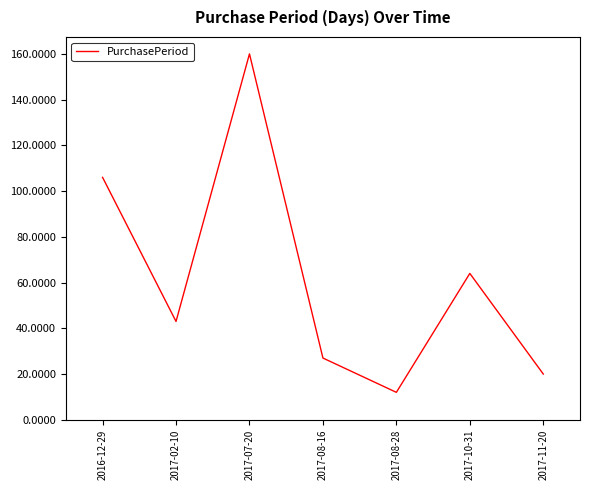

What is the approximate value at 2017-07-20, to the nearest 5?

160